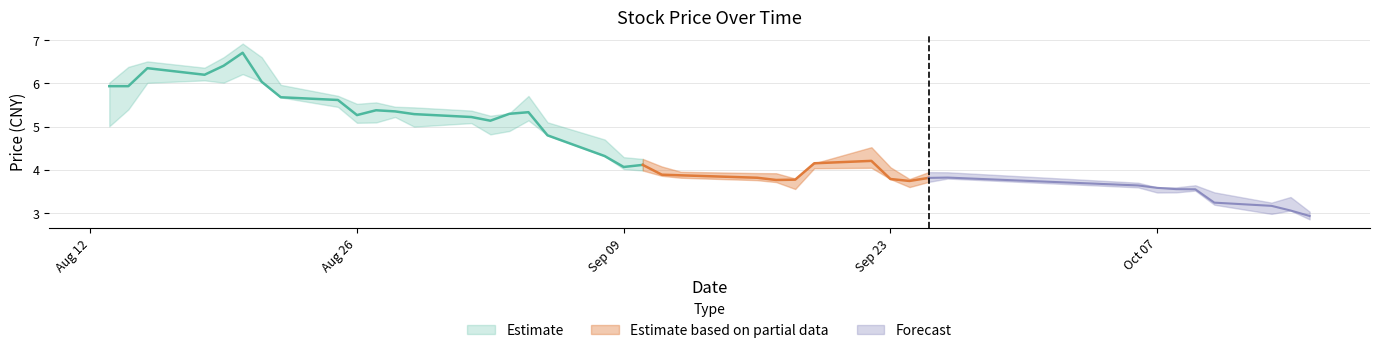

Where is low nearest to the value 4?

2008-09-10